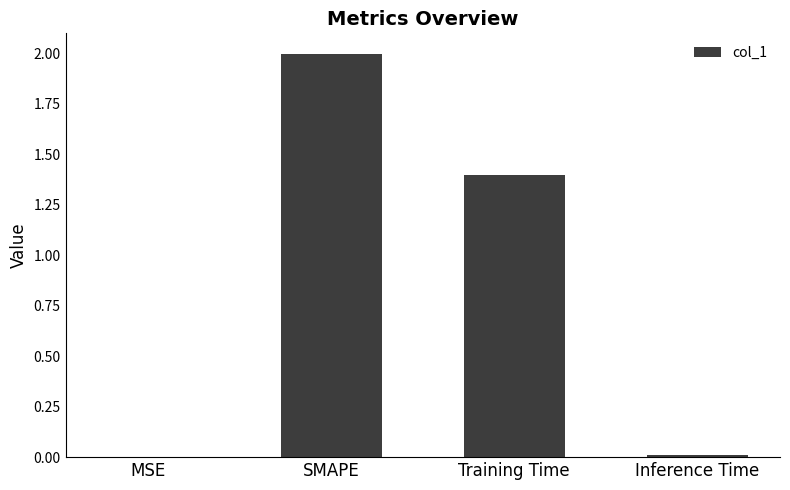

What is the difference between the values at SMAPE and Training Time?

0.6